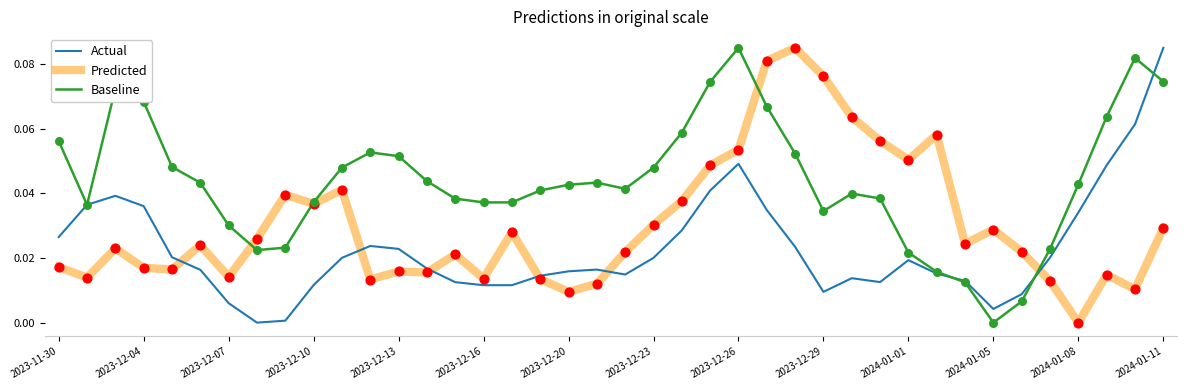

What are all the series names shown in the legend?

Actual, Predicted, Baseline